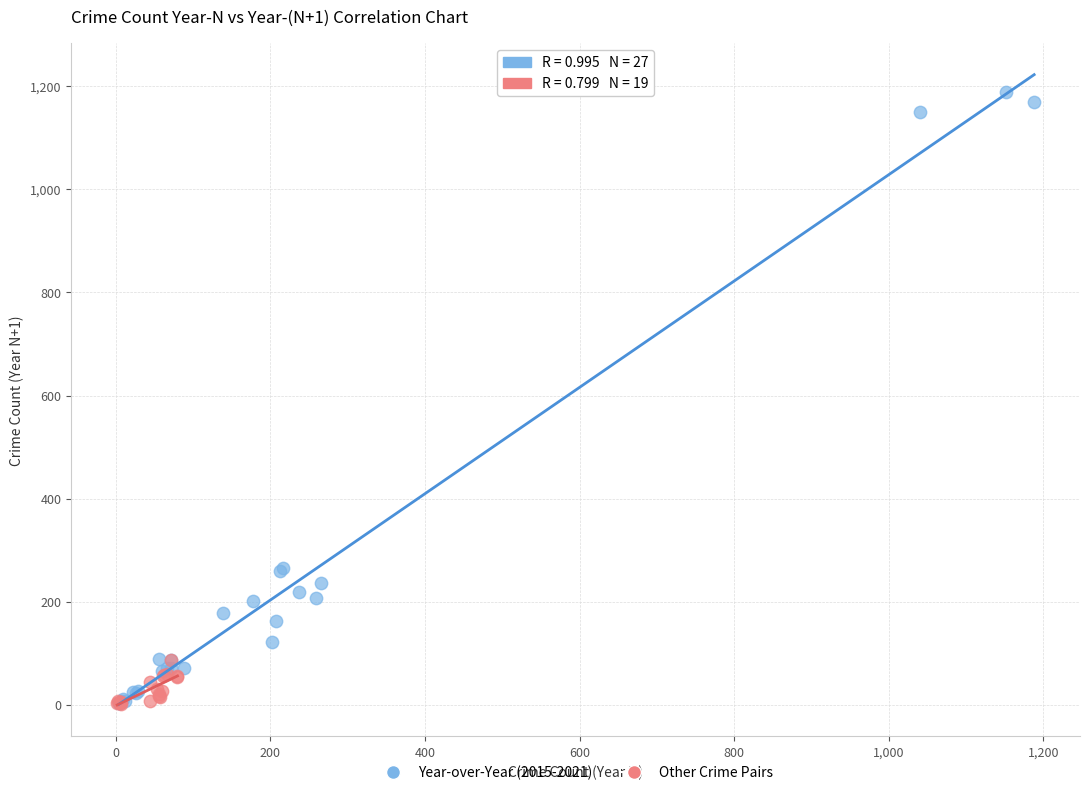

Which series has the widest spread of Y values?

Year-over-Year (2015-2021)